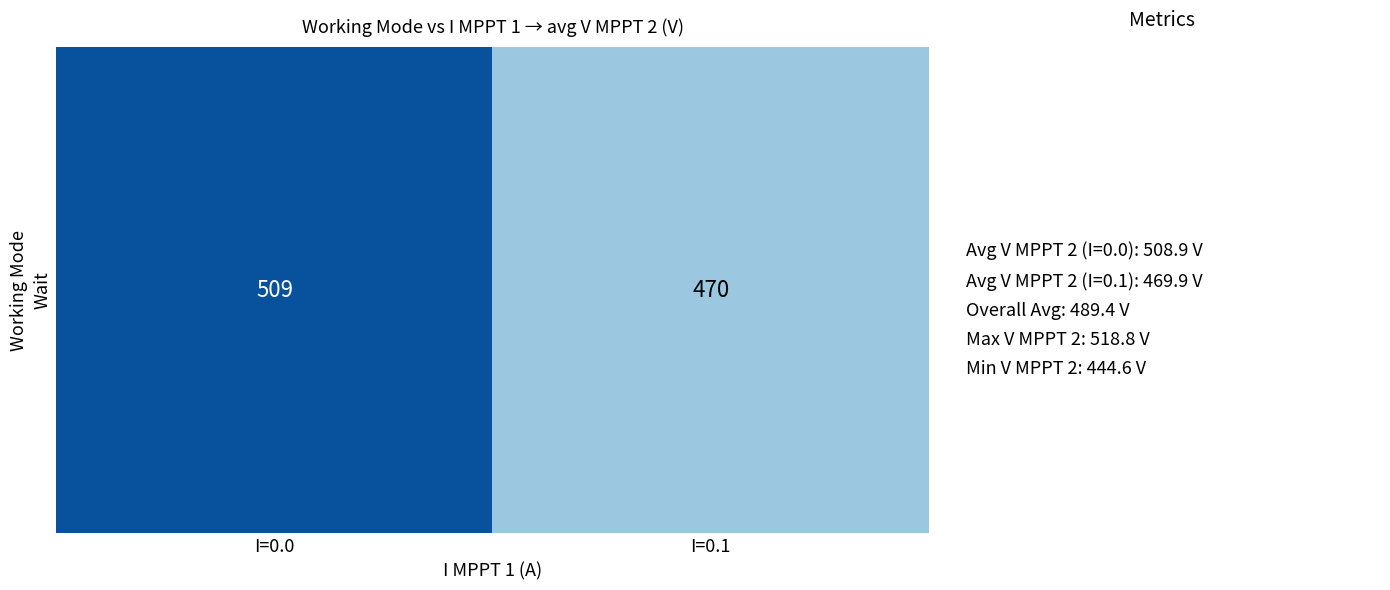

What is the average value?

489.4